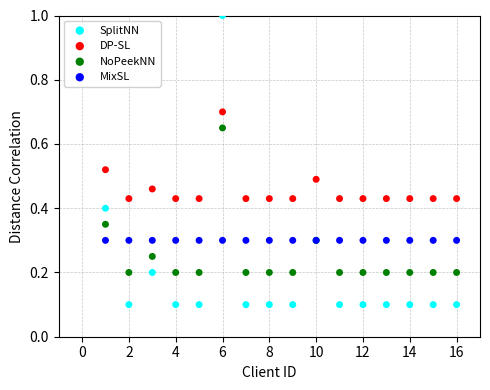

Which series contains the highest Y value?

SplitNN